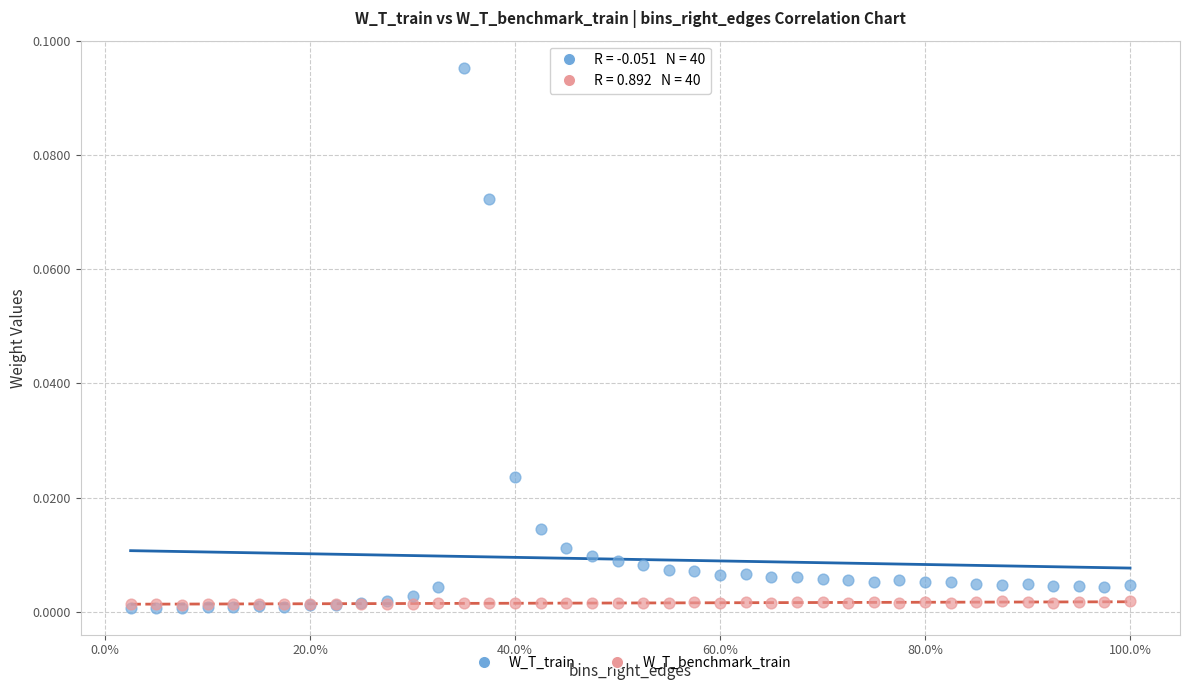

Which series has the largest Y range (max minus min)?

W_T_train